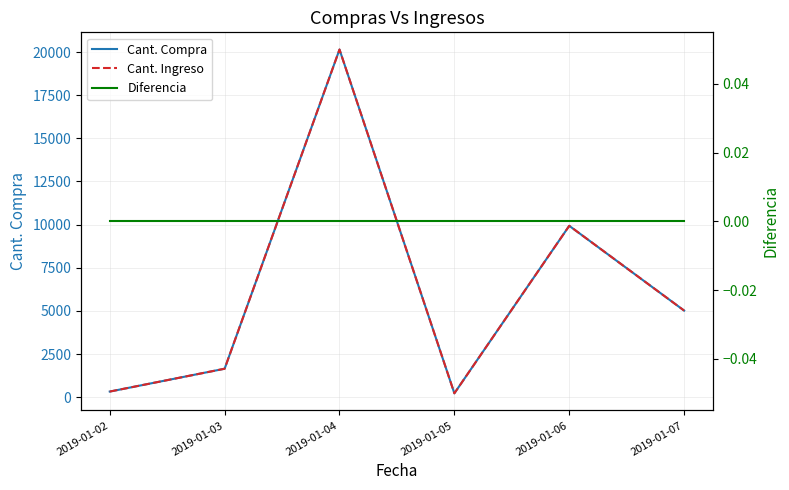

Reading left to right, what are all the values shown in this chart?

Cant. Compra: 327	1650	20147	226	9932	5020
Cant. Ingreso: 327	1650	20147	226	9932	5020
Diferencia: 0	0	0	0	0	0